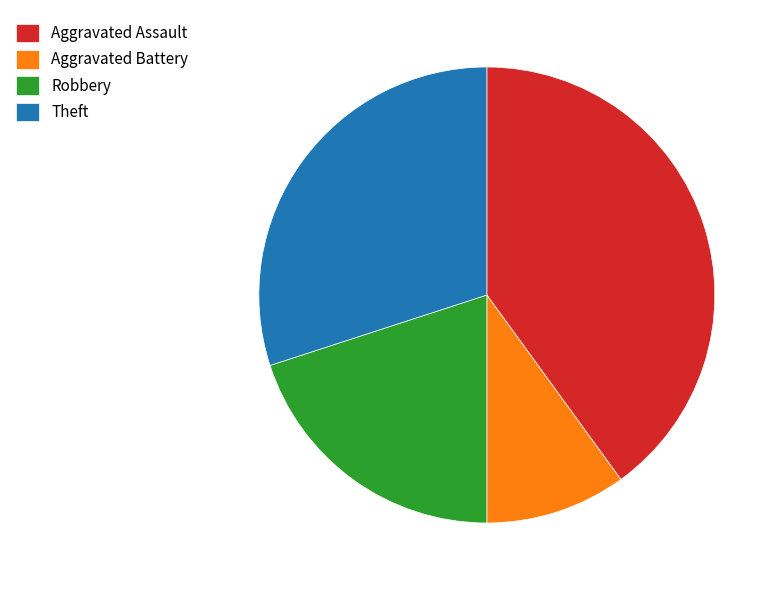

Which category has the smallest portion of the pie?

Aggravated Battery